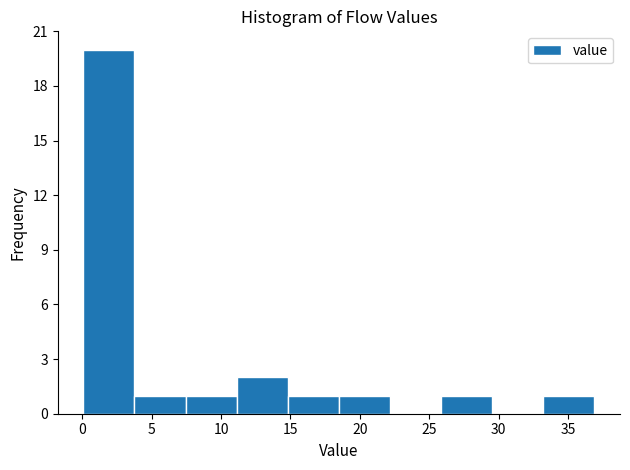

Over which range of the x-axis is the bar tallest?

0.0 to 4.0